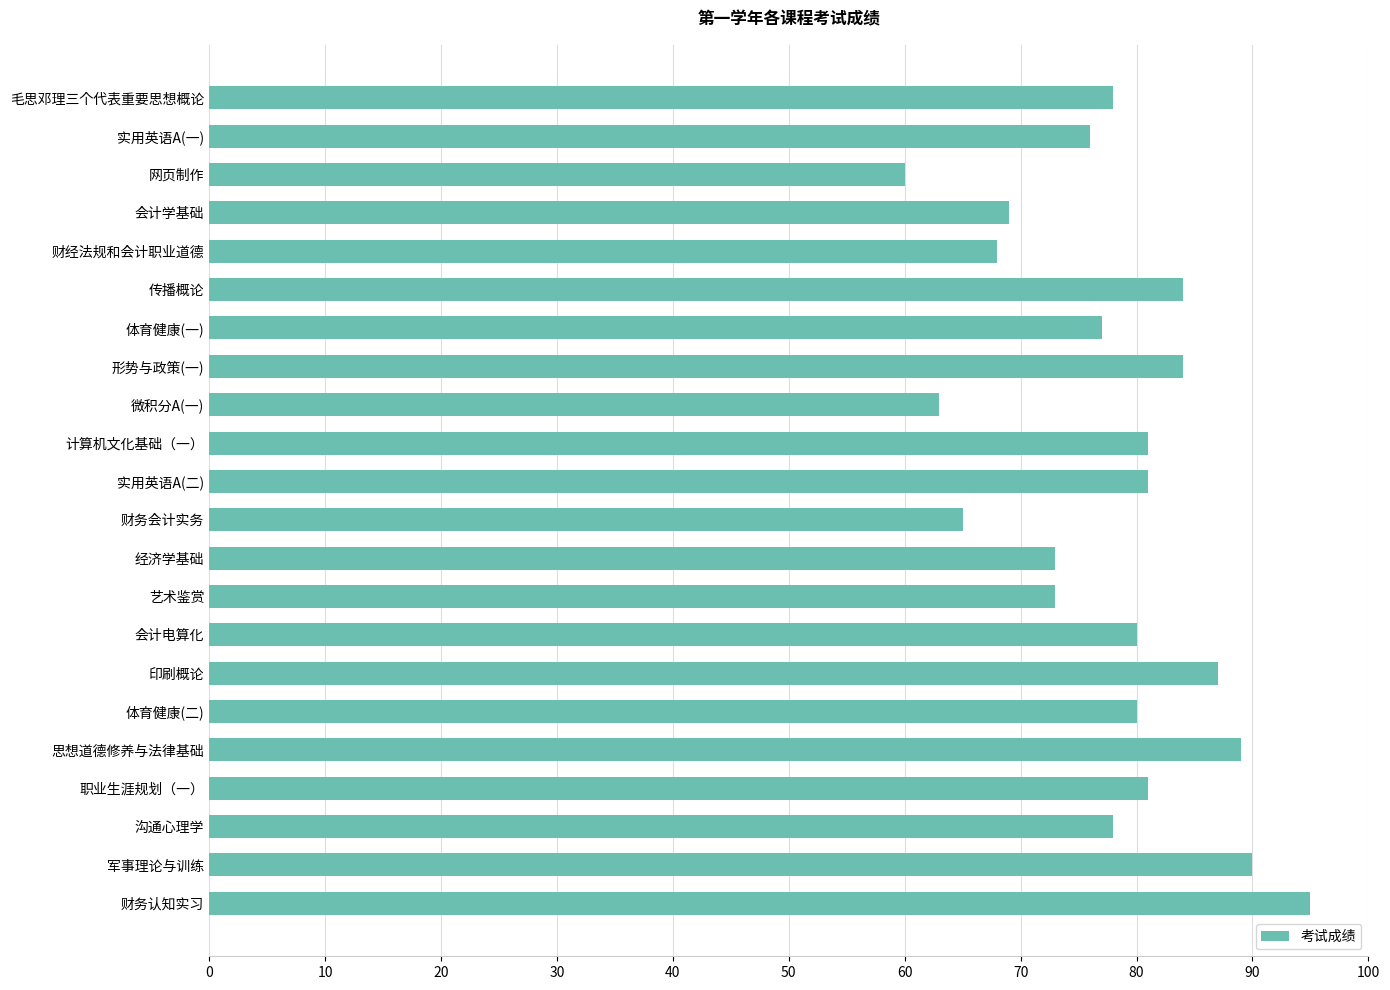

The chart shows a value of 120 at 传播概论. True or false?

False